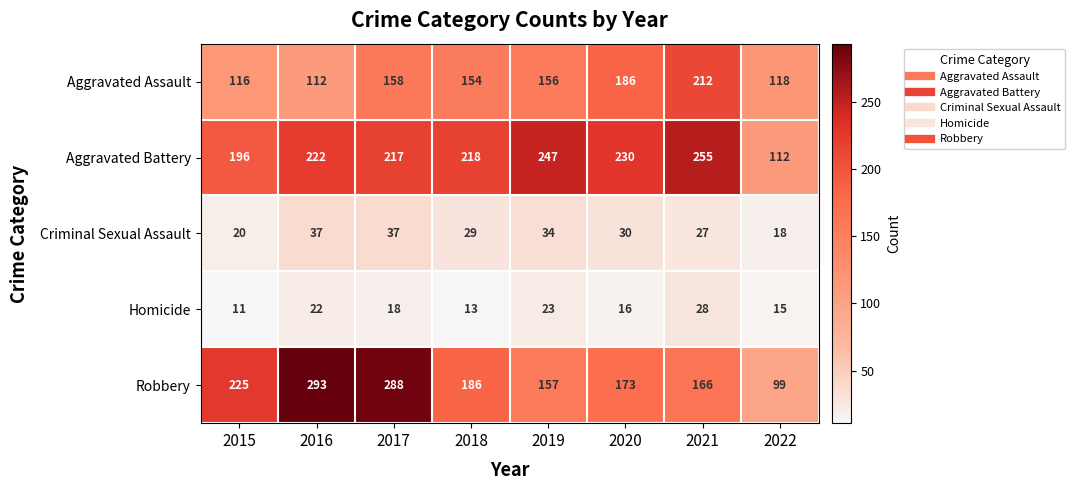

Which series has the largest range (max minus min)?

Robbery